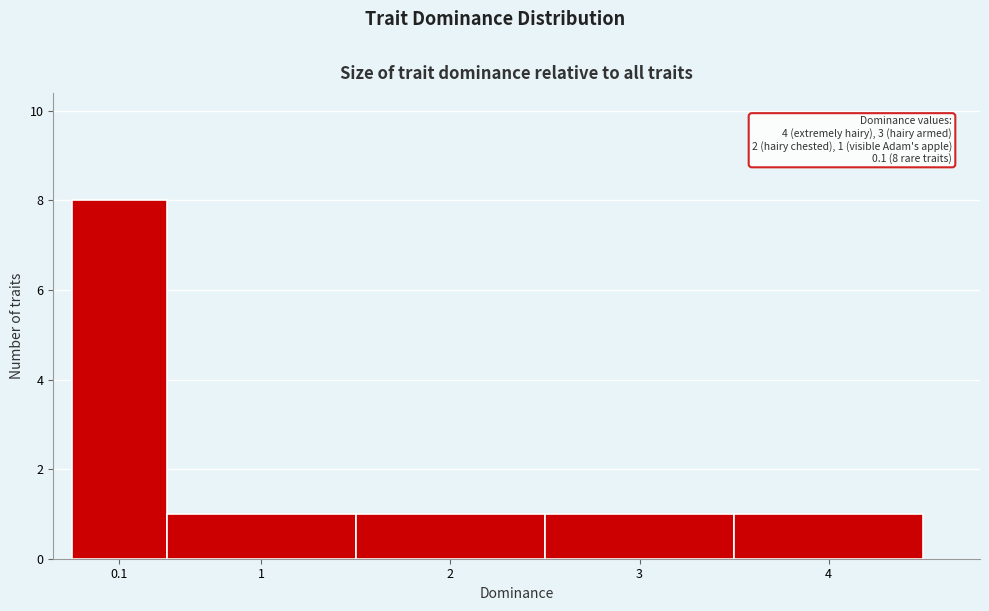

Reading left to right, what are all the values shown in this chart?

0.1=8	1=1	2=1	3=1	4=1